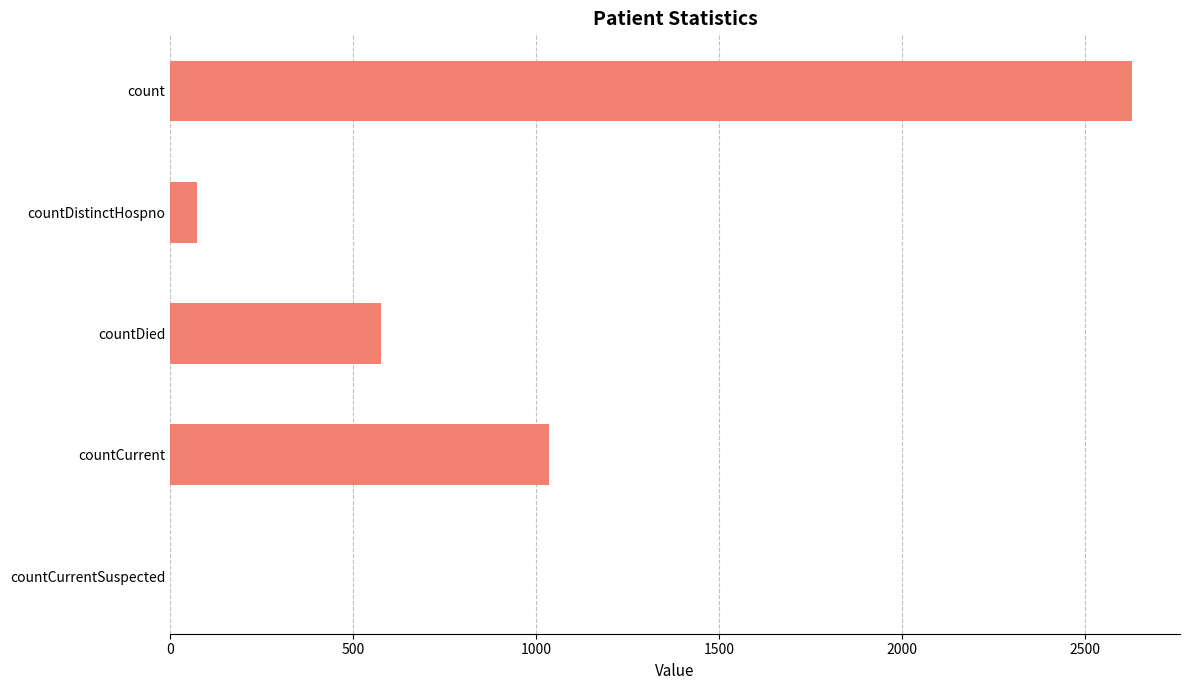

What is the change in value from count to countDied?

-2054